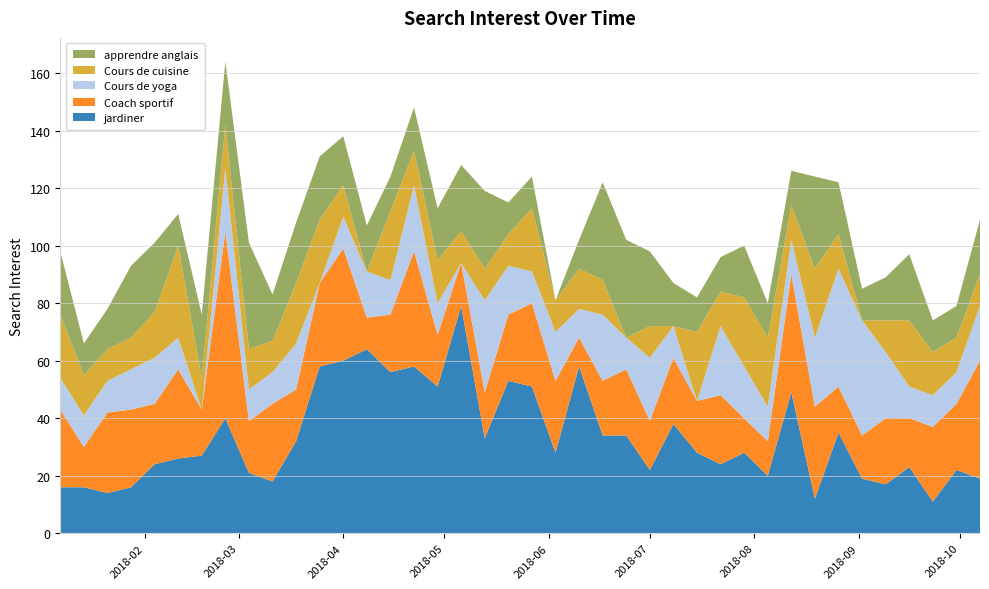

Reading left to right, what are all the values shown in this chart?

jardiner: 2018-01-07=16	2018-01-14=16	2018-01-21=14	2018-01-28=16	2018-02-04=24	2018-02-11=26	2018-02-18=27	2018-02-25=40	2018-03-04=21	2018-03-11=18	2018-03-18=32	2018-03-25=58	2018-04-01=60	2018-04-08=64	2018-04-15=56	2018-04-22=58	2018-04-29=51	2018-05-06=79	2018-05-13=33	2018-05-20=53	2018-05-27=51	2018-06-03=28	2018-06-10=58	2018-06-17=34	2018-06-24=34	2018-07-01=22	2018-07-08=38	2018-07-15=28	2018-07-22=24	2018-07-29=28	2018-08-05=20	2018-08-12=49	2018-08-19=12	2018-08-26=35	2018-09-02=19	2018-09-09=17	2018-09-16=23	2018-09-23=11	2018-09-30=22	2018-10-07=19
Coach sportif: 2018-01-07=27	2018-01-14=14	2018-01-21=28	2018-01-28=27	2018-02-04=21	2018-02-11=31	2018-02-18=16	2018-02-25=65	2018-03-04=18	2018-03-11=27	2018-03-18=18	2018-03-25=29	2018-04-01=39	2018-04-08=11	2018-04-15=20	2018-04-22=40	2018-04-29=18	2018-05-06=15	2018-05-13=16	2018-05-20=23	2018-05-27=29	2018-06-03=25	2018-06-10=10	2018-06-17=19	2018-06-24=23	2018-07-01=17	2018-07-08=23	2018-07-15=18	2018-07-22=24	2018-07-29=12	2018-08-05=12	2018-08-12=41	2018-08-19=32	2018-08-26=16	2018-09-02=15	2018-09-09=23	2018-09-16=17	2018-09-23=26	2018-09-30=23	2018-10-07=41
Cours de yoga: 2018-01-07=11	2018-01-14=11	2018-01-21=11	2018-01-28=14	2018-02-04=16	2018-02-11=11	2018-02-18=0	2018-02-25=22	2018-03-04=11	2018-03-11=11	2018-03-18=16	2018-03-25=0	2018-04-01=11	2018-04-08=16	2018-04-15=12	2018-04-22=23	2018-04-29=11	2018-05-06=0	2018-05-13=32	2018-05-20=17	2018-05-27=11	2018-06-03=17	2018-06-10=10	2018-06-17=23	2018-06-24=11	2018-07-01=22	2018-07-08=11	2018-07-15=0	2018-07-22=24	2018-07-29=18	2018-08-05=12	2018-08-12=12	2018-08-19=24	2018-08-26=41	2018-09-02=40	2018-09-09=23	2018-09-16=11	2018-09-23=11	2018-09-30=11	2018-10-07=19
Cours de cuisine: 2018-01-07=22	2018-01-14=14	2018-01-21=11	2018-01-28=11	2018-02-04=16	2018-02-11=32	2018-02-18=11	2018-02-25=15	2018-03-04=14	2018-03-11=11	2018-03-18=21	2018-03-25=22	2018-04-01=11	2018-04-08=0	2018-04-15=24	2018-04-22=12	2018-04-29=15	2018-05-06=11	2018-05-13=11	2018-05-20=11	2018-05-27=22	2018-06-03=11	2018-06-10=14	2018-06-17=12	2018-06-24=0	2018-07-01=11	2018-07-08=0	2018-07-15=24	2018-07-22=12	2018-07-29=24	2018-08-05=24	2018-08-12=12	2018-08-19=24	2018-08-26=12	2018-09-02=0	2018-09-09=11	2018-09-16=23	2018-09-23=15	2018-09-30=12	2018-10-07=11
apprendre anglais: 2018-01-07=22	2018-01-14=11	2018-01-21=14	2018-01-28=25	2018-02-04=24	2018-02-11=11	2018-02-18=22	2018-02-25=22	2018-03-04=37	2018-03-11=16	2018-03-18=21	2018-03-25=22	2018-04-01=17	2018-04-08=16	2018-04-15=12	2018-04-22=15	2018-04-29=18	2018-05-06=23	2018-05-13=27	2018-05-20=11	2018-05-27=11	2018-06-03=0	2018-06-10=10	2018-06-17=34	2018-06-24=34	2018-07-01=26	2018-07-08=15	2018-07-15=12	2018-07-22=12	2018-07-29=18	2018-08-05=12	2018-08-12=12	2018-08-19=32	2018-08-26=18	2018-09-02=11	2018-09-09=15	2018-09-16=23	2018-09-23=11	2018-09-30=11	2018-10-07=19